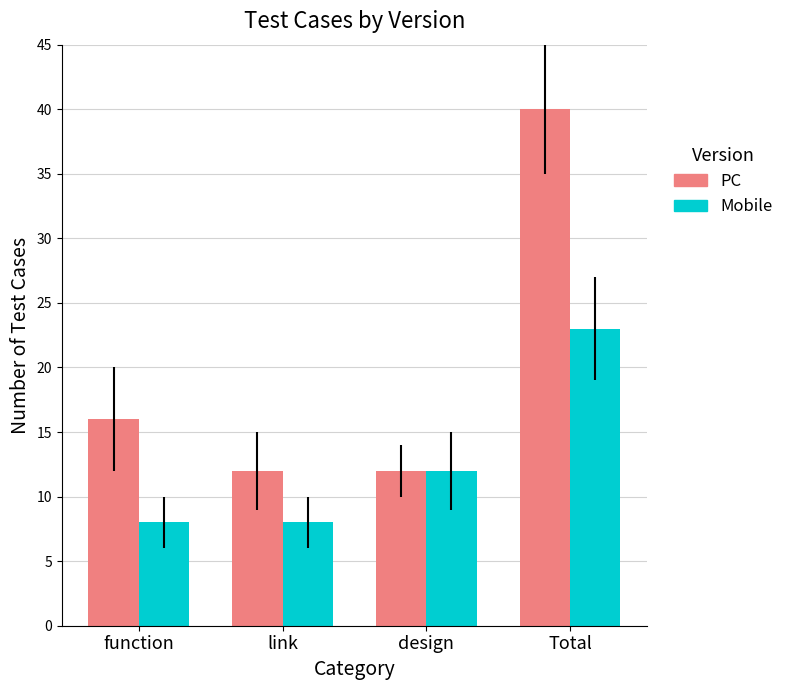

How many groups of bars are there?

4